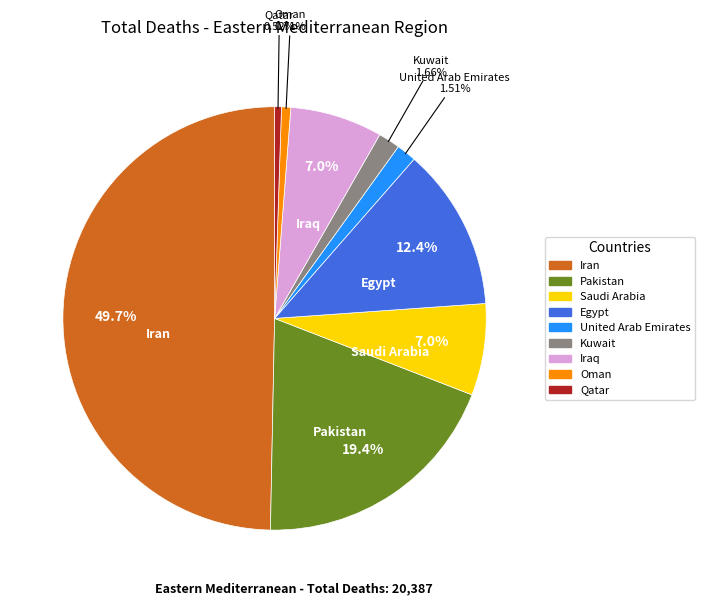

What is the largest slice in the pie chart?

Iran